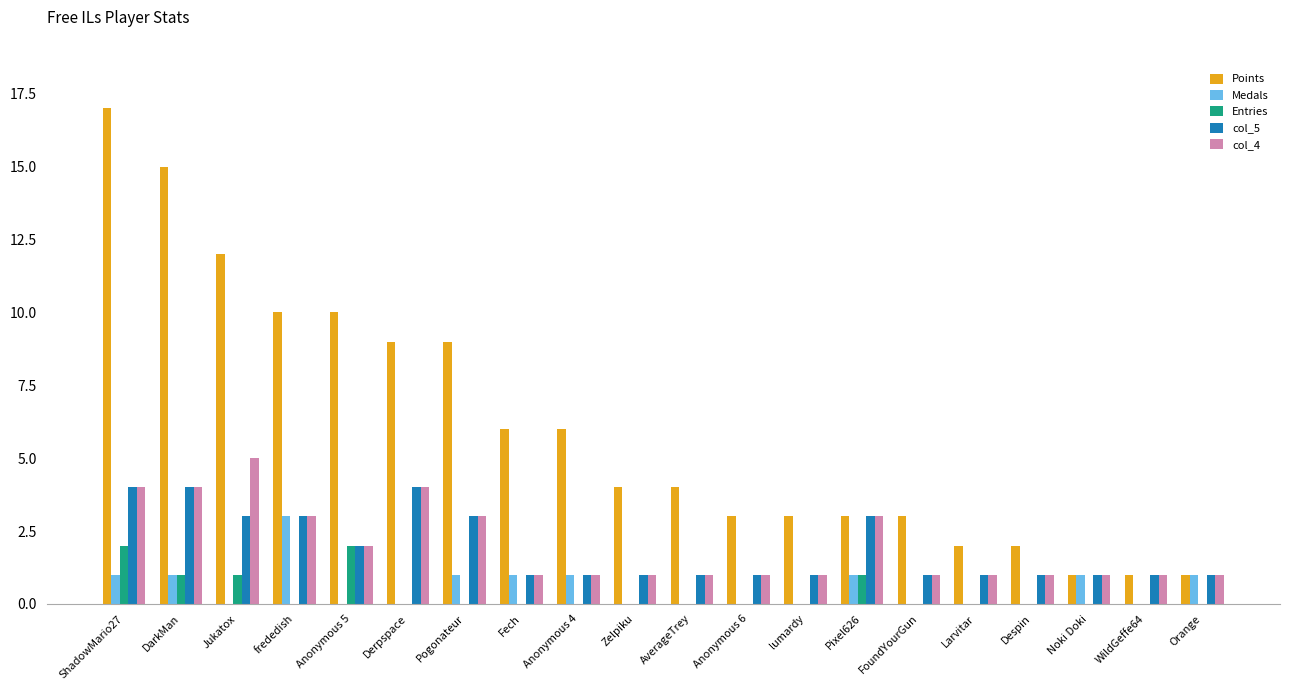

What are all the series names shown in the legend?

Points, Medals, Entries, col_5, col_4